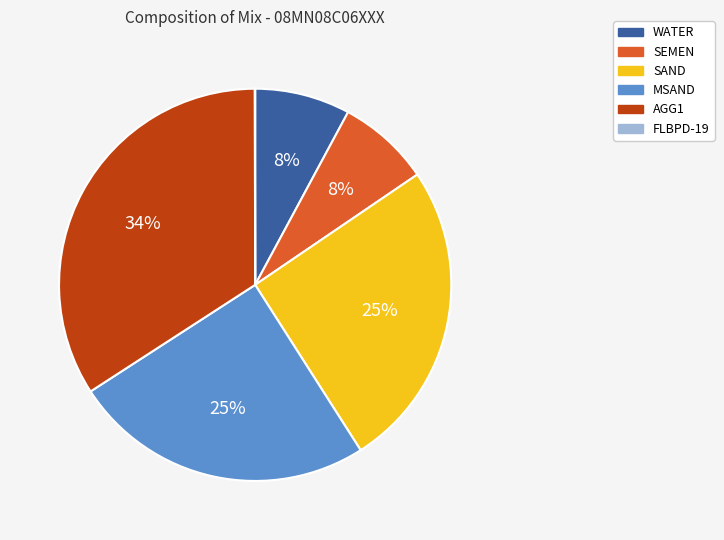

To the nearest percent, what is the combined percentage of SAND and WATER?

33%